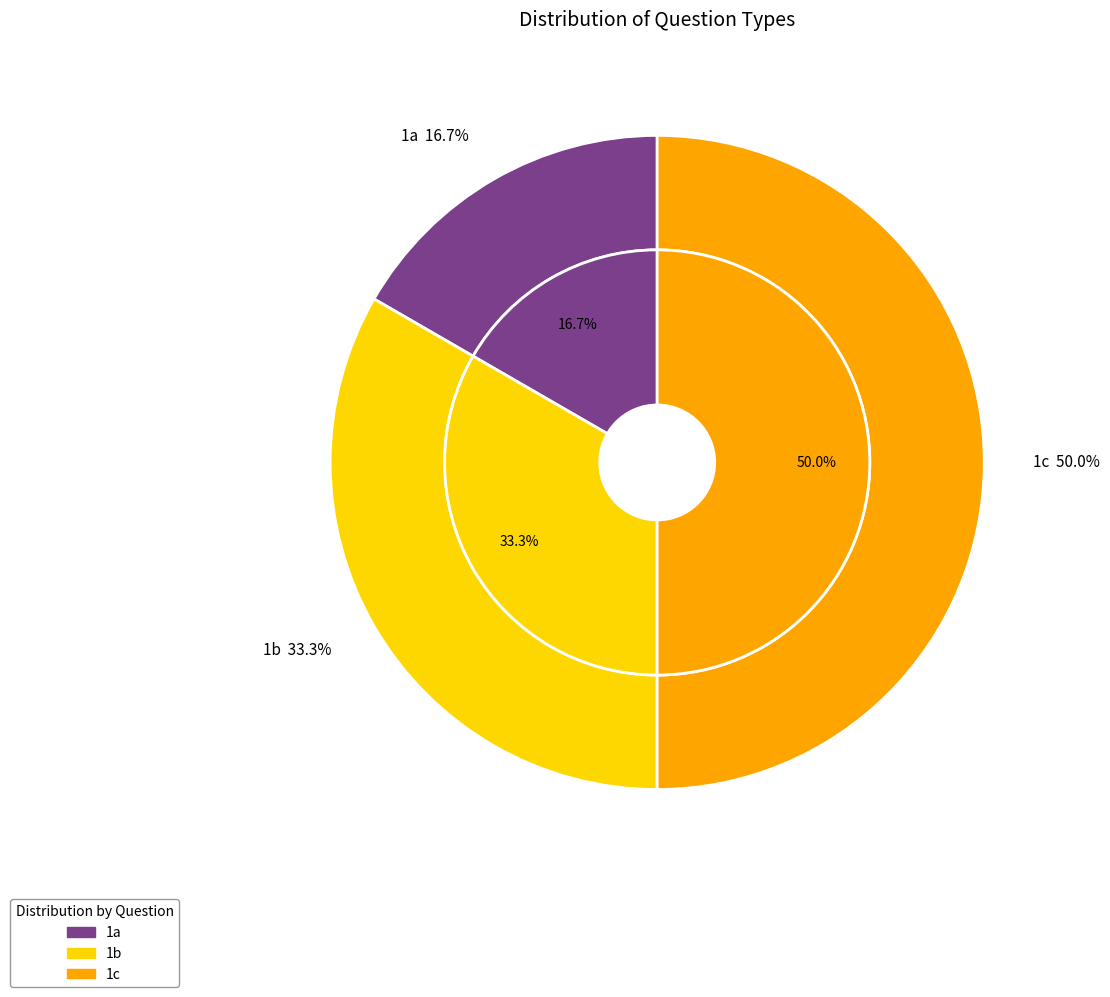

How many segments does this pie chart have?

3